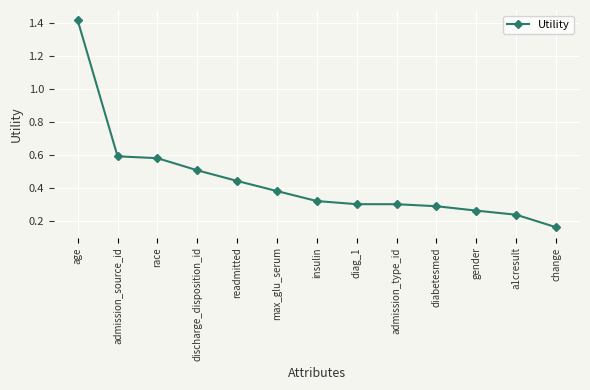

Which category has the highest value across all series?

age